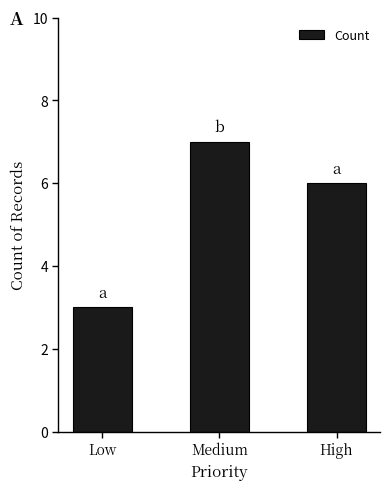

What is the label of the 1st bar from the left?

Low